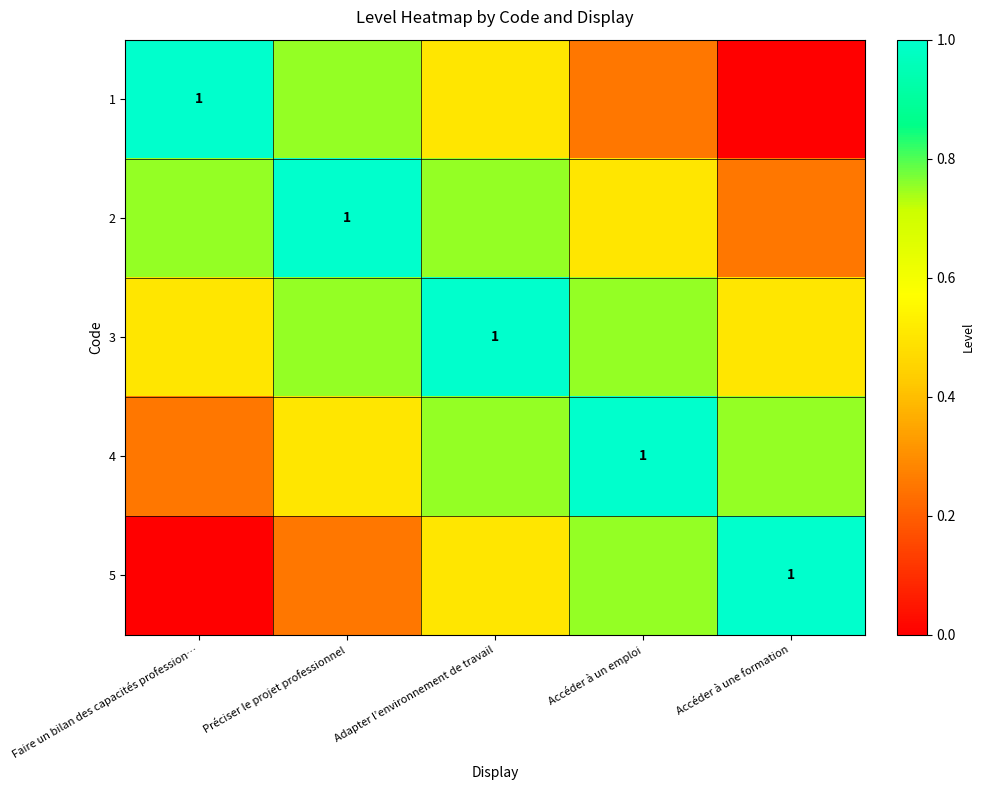

Which category has the lowest value in the 2 series?

Accéder à une formation